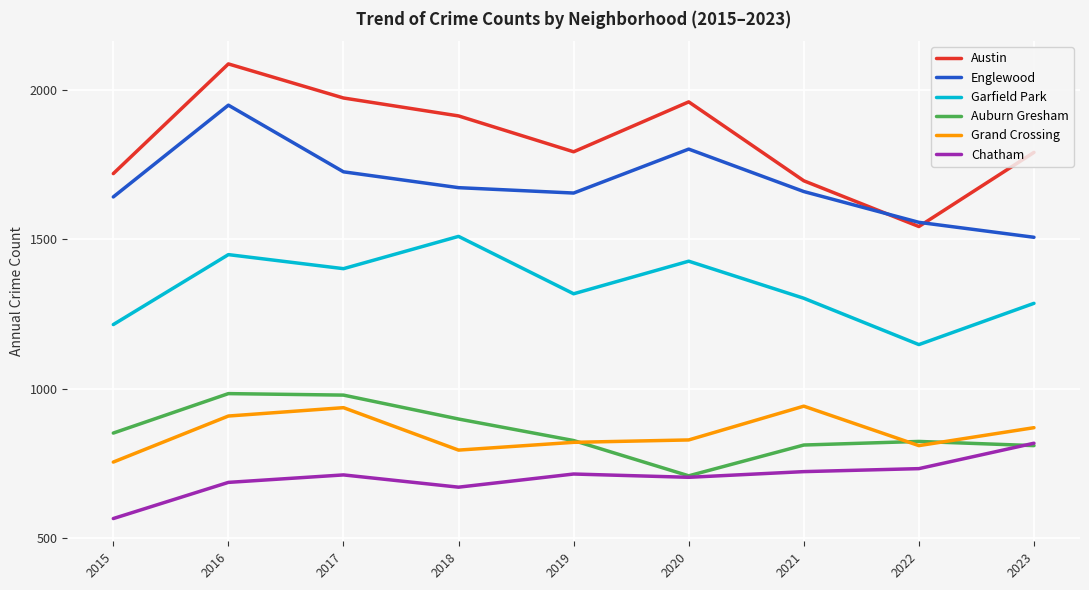

At which label does Austin first exceed 1792?

2016